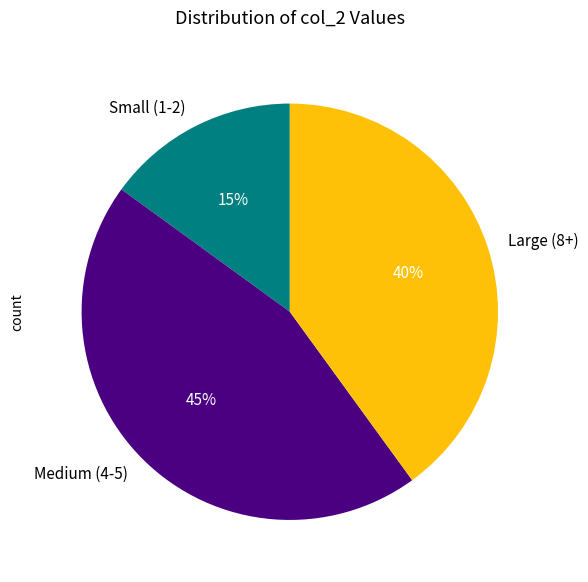

What is the ratio of the value at Medium (4-5) to the value at Large (8+)?

1.1